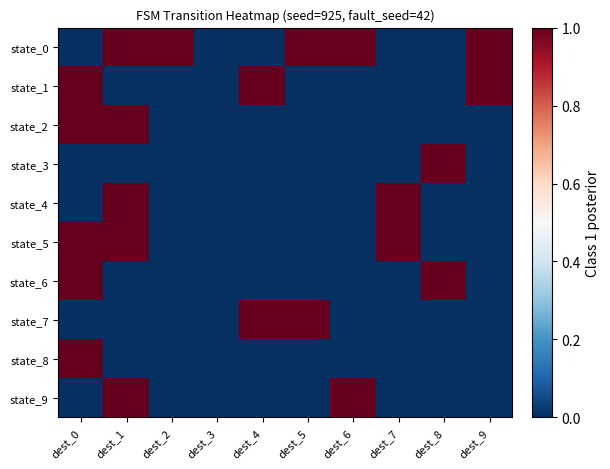

What is the difference between the highest and lowest values at dest_2?

1